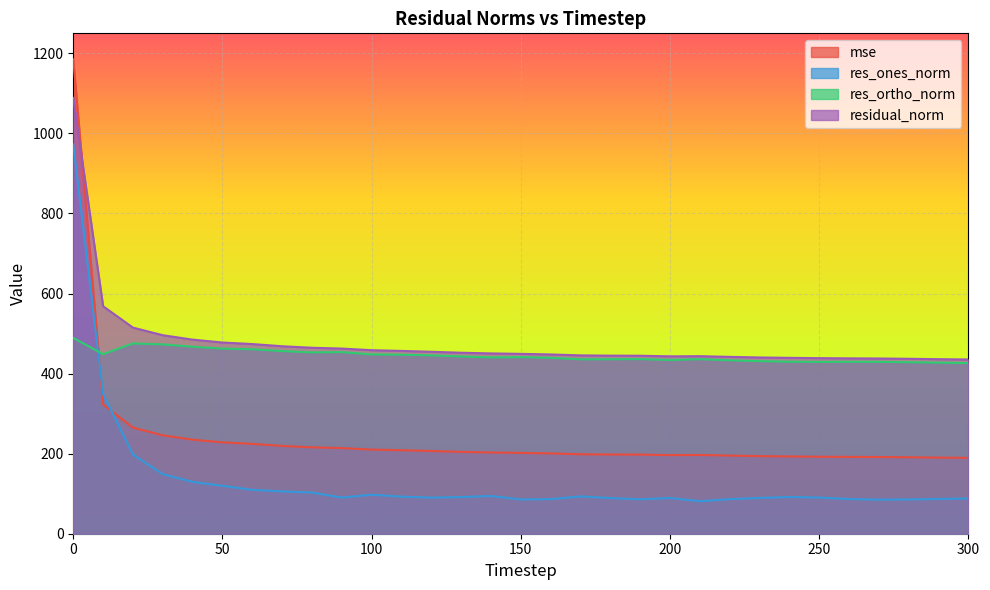

What is the value of the residual_norm point at the 6th from the left?

477.7